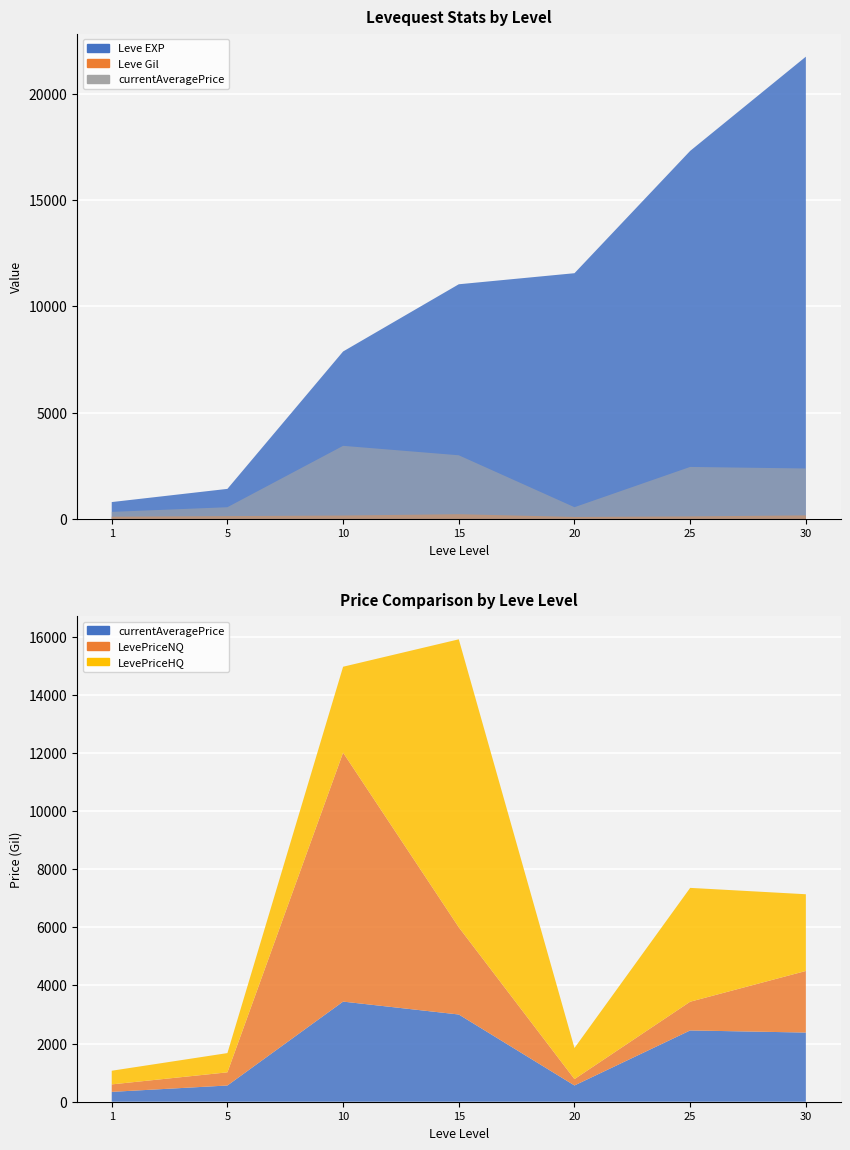

Reading left to right, extract all data points from this chart.

Leve EXP: 1=800	5=1420	10=7880	15=11040	20=11560	25=17310	30=21740
Leve Gil: 1=113	5=140	10=168	15=230	20=101	25=126	30=175
currentAveragePrice: 1=339	5=558	10=3444	15=3000	20=559	25=2452	30=2379
LevePriceNQ: 1=257	5=453	10=8563	15=3000	20=219	25=988	30=2119
LevePriceHQ: 1=470	5=662	10=2956	15=9906	20=1070	25=3916	30=2639